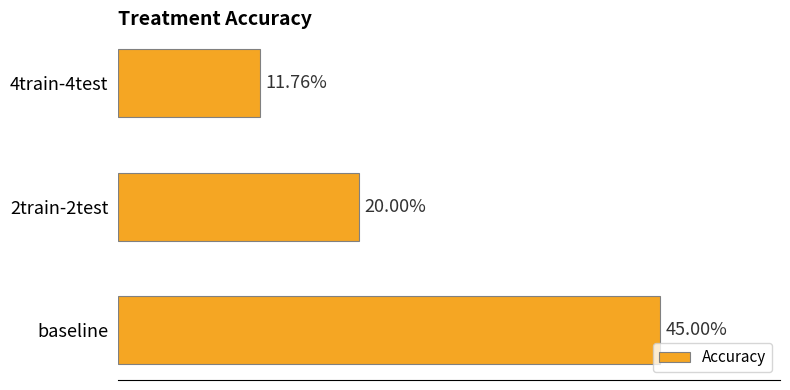

What is the smallest value displayed?

0.1